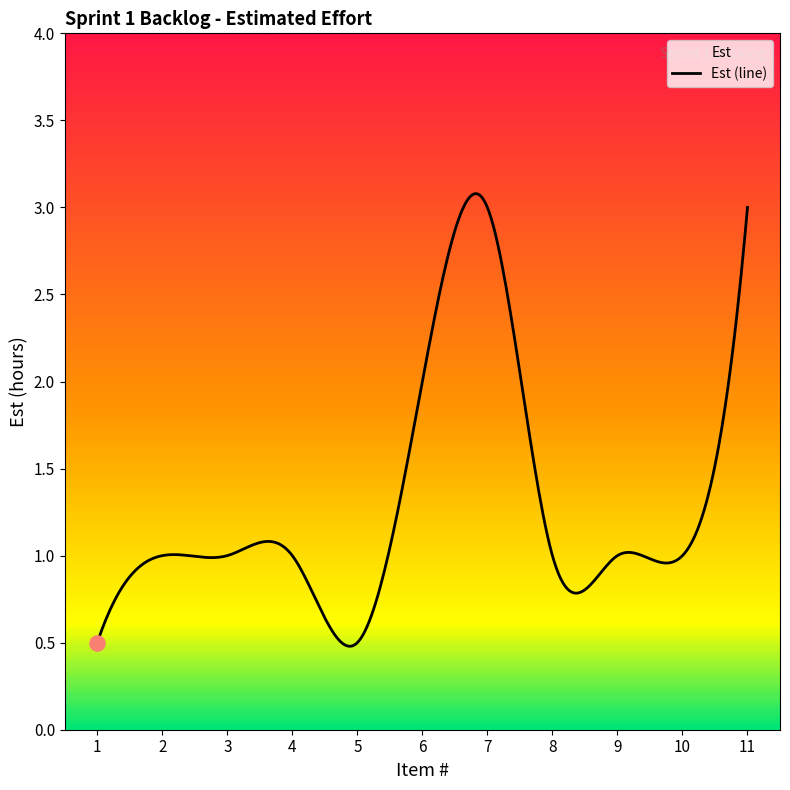

What is the change in value from 1 to 11?

+2.5